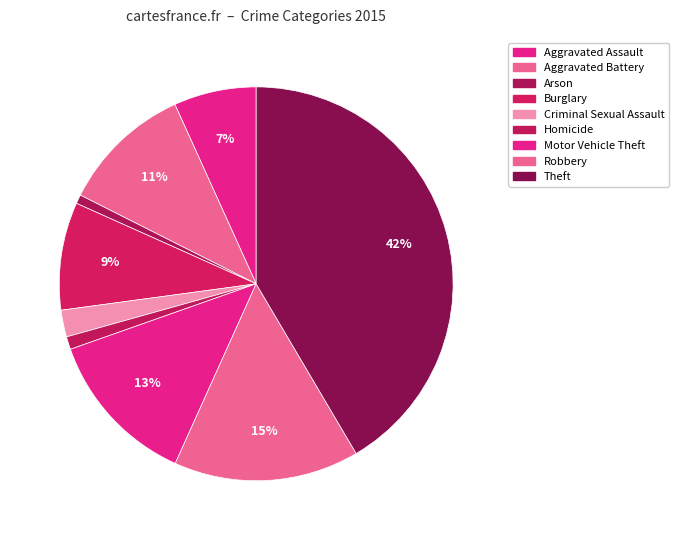

How many slices are in this pie chart?

9